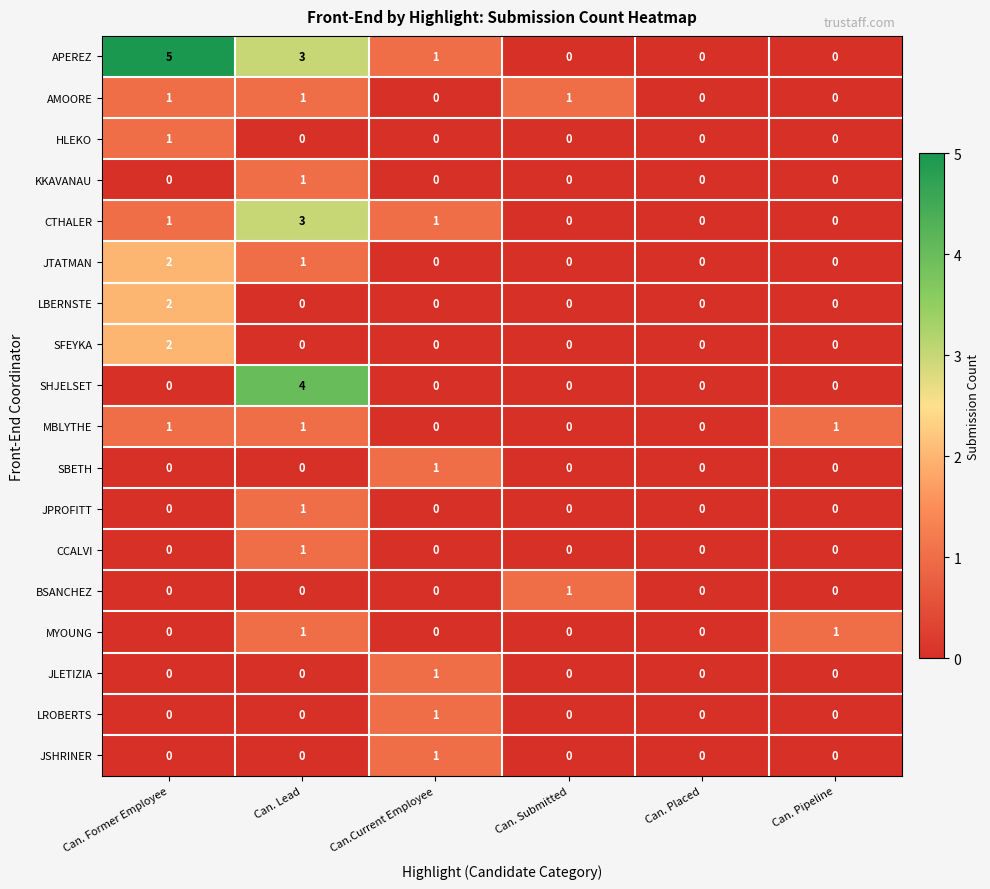

What is the difference between the highest and lowest values at Can. Former Employee?

5